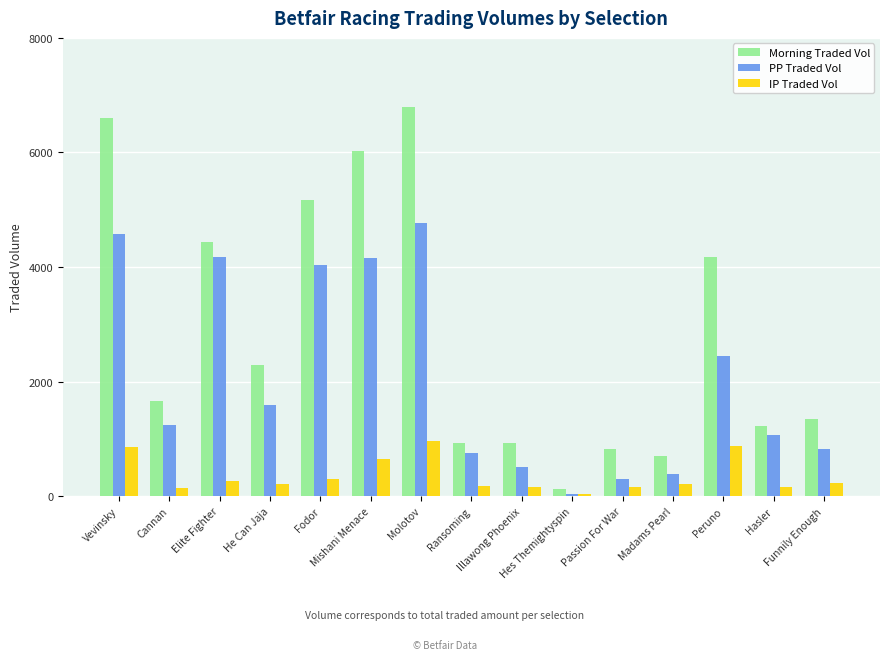

At which category is the sum across all series the highest?

Molotov